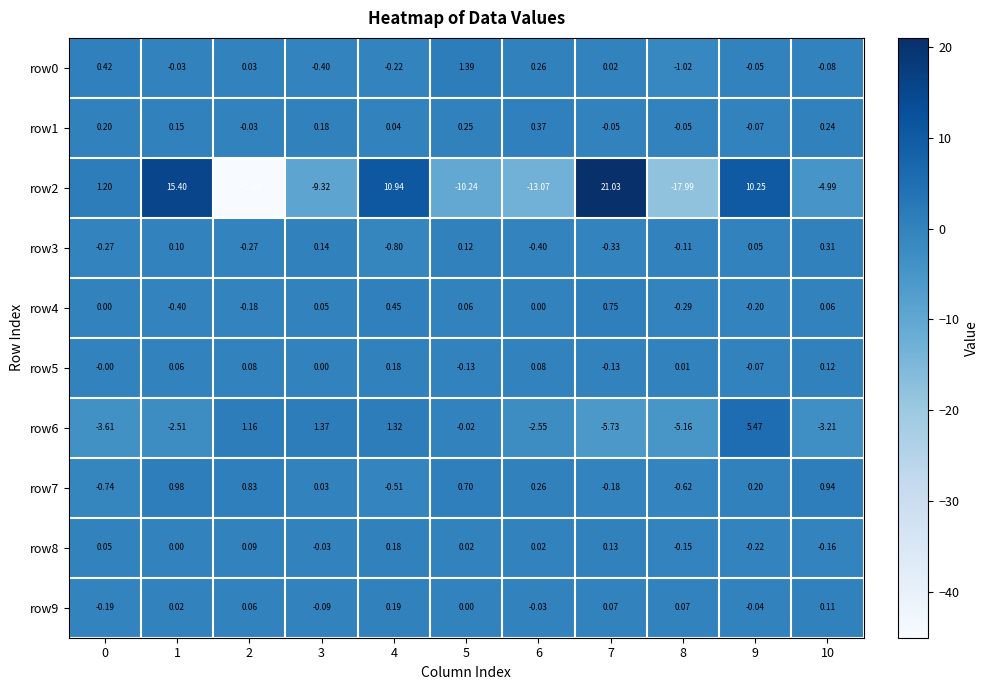

Which label corresponds to the smallest value in the chart?

2